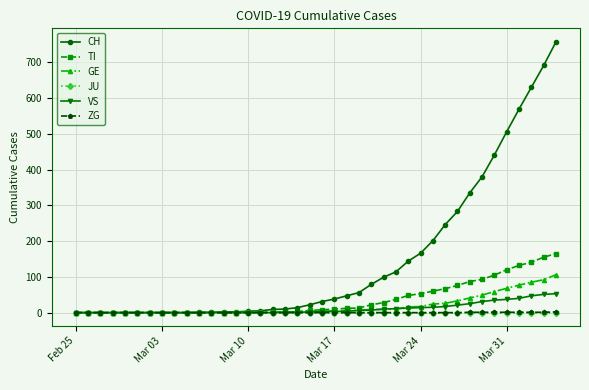

What is the highest value of the VS series?

53